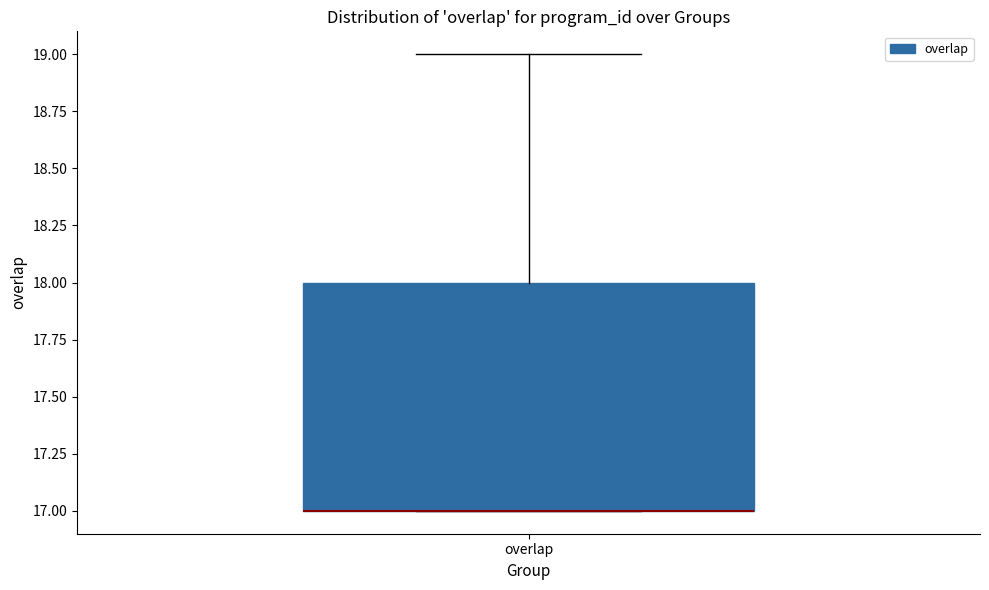

Read this box plot against the y-axis: the position of the median line, the range covered by the box, and the ends of both whiskers. The values are not printed on the chart, so give them approximately, as read against the axis.

median 17 (drawn on the box's lower edge), box 17 to 18, whiskers 17 to 19